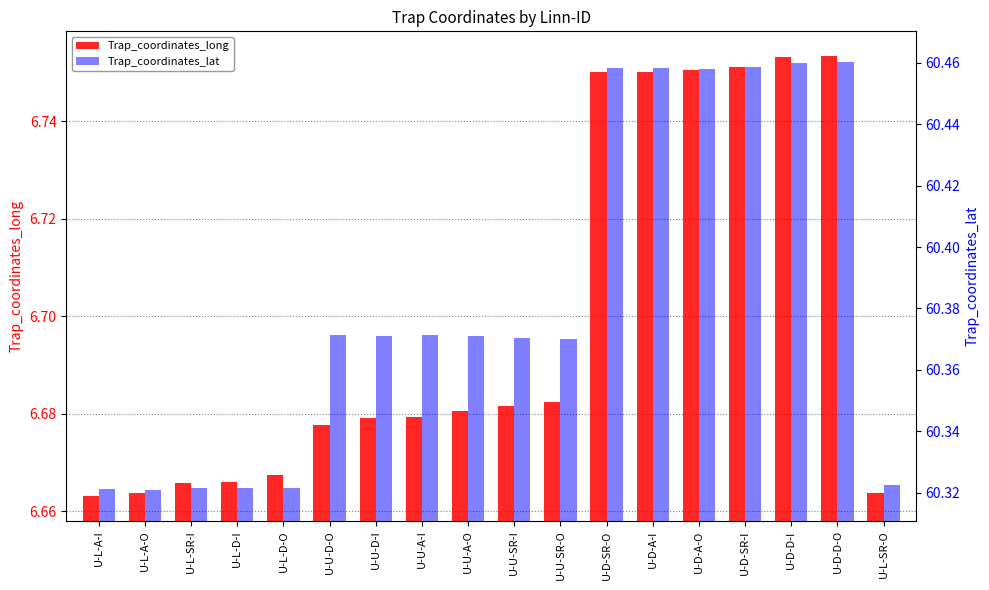

True or false: Trap_coordinates_lat has a value of 60.3 at U-L-D-O.

True